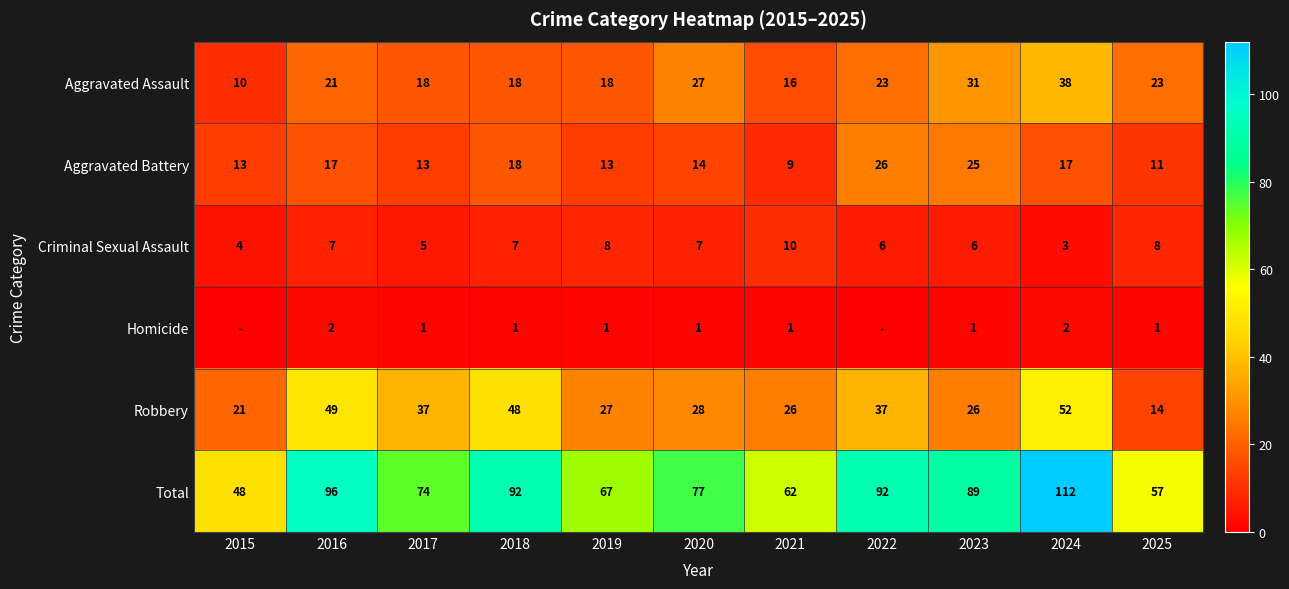

Where is Total nearest to the value 80?

2020